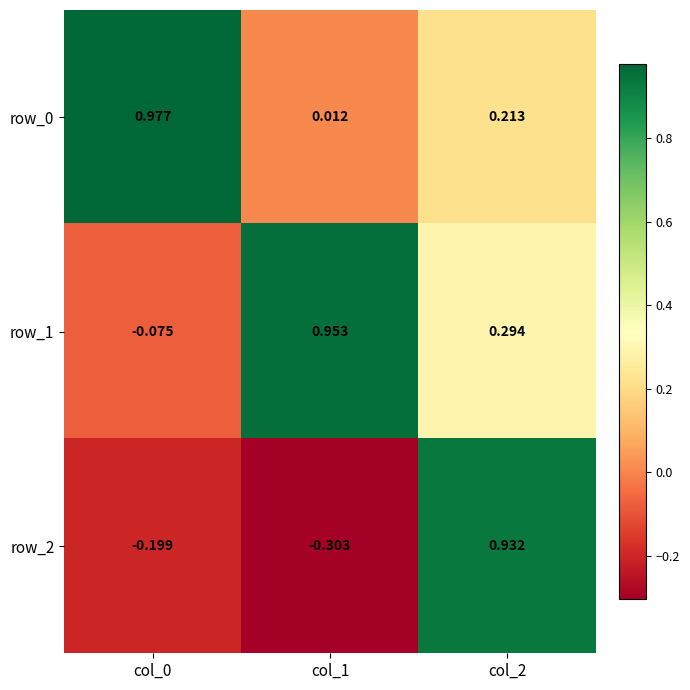

How many values in row_1 are below zero?

1